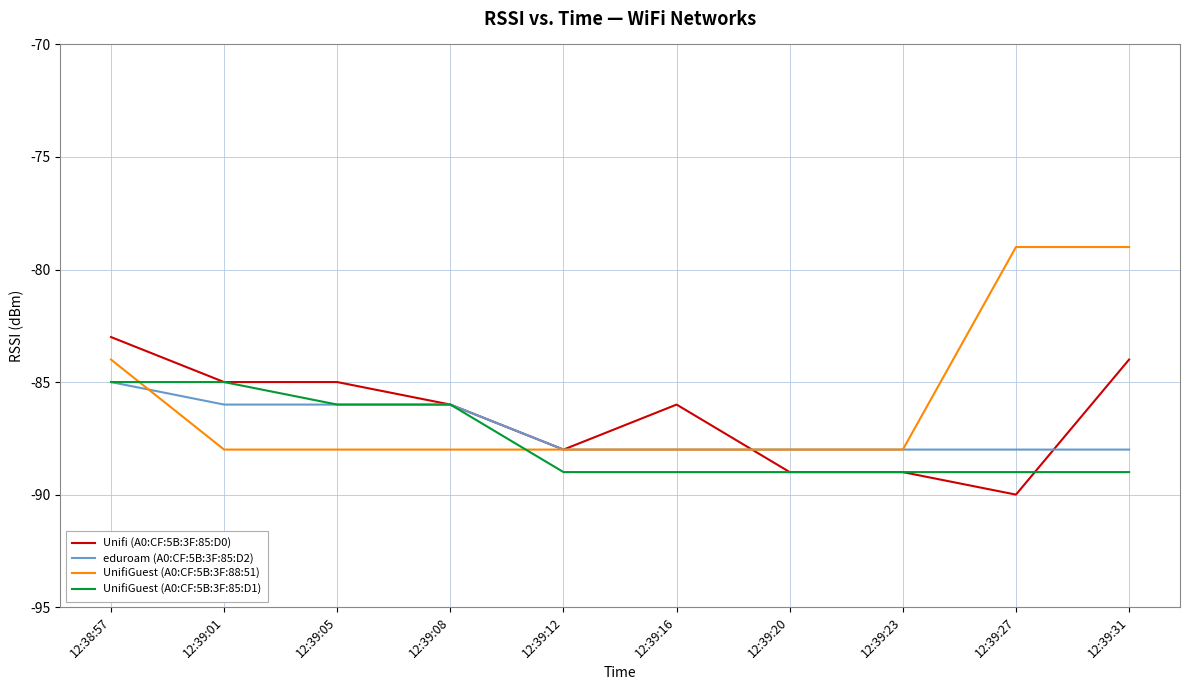

List the series in order of their overall mean, highest first.

UnifiGuest (A0:CF:5B:3F:88:51), Unifi (A0:CF:5B:3F:85:D0), eduroam (A0:CF:5B:3F:85:D2), UnifiGuest (A0:CF:5B:3F:85:D1)